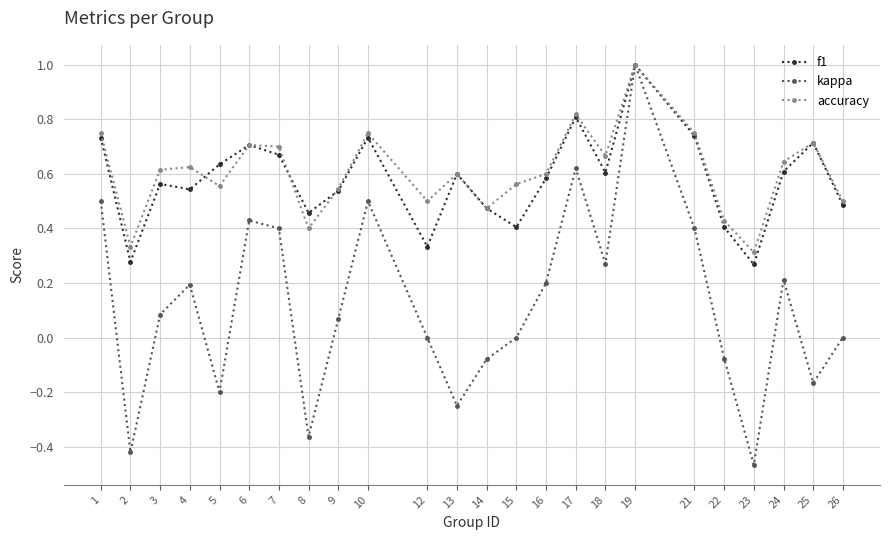

How many interior local peaks does the accuracy series have?

7